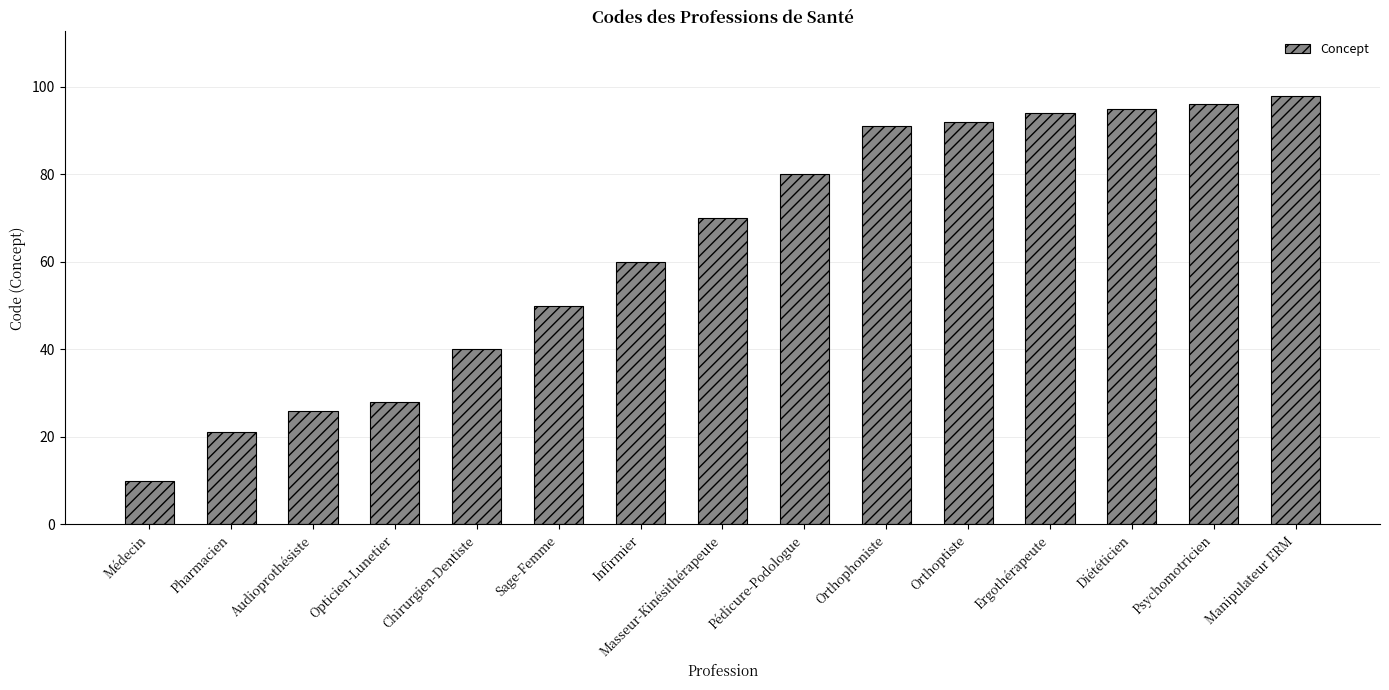

Reading left to right, list all the values displayed in this chart.

Médecin=10	Pharmacien=21	Audioprothésiste=26	Opticien-Lunetier=28	Chirurgien-Dentiste=40	Sage-Femme=50	Infirmier=60	Masseur-Kinésithérapeute=70	Pédicure-Podologue=80	Orthophoniste=91	Orthoptiste=92	Ergothérapeute=94	Diététicien=95	Psychomotricien=96	Manipulateur ERM=98